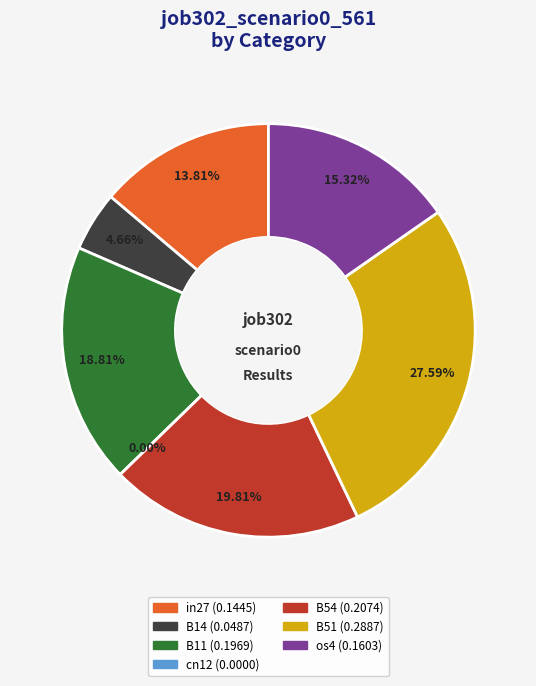

What percentage is the in27 slice, to the nearest percent?

14%